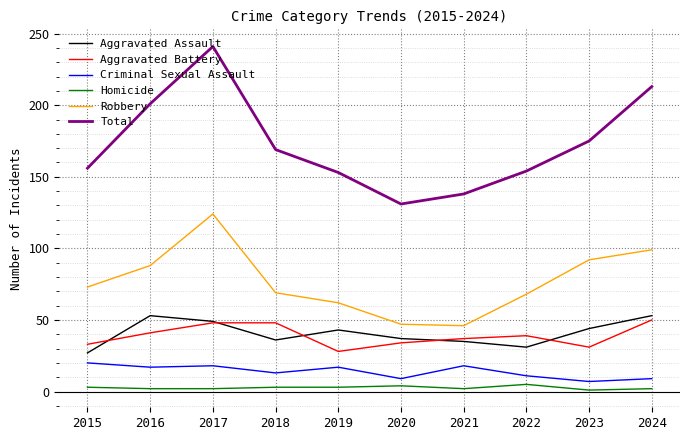

Which series has the widest spread of values?

Total